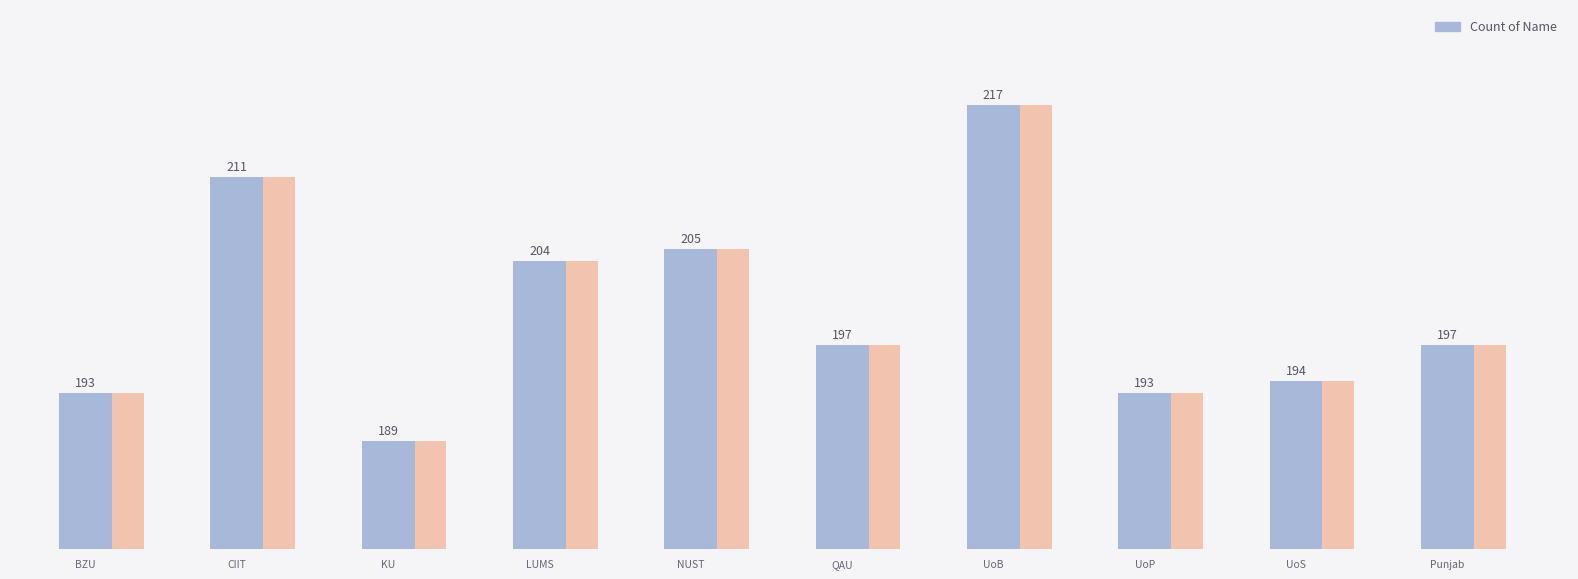

What is the sum of the values at 9 and 7?

390